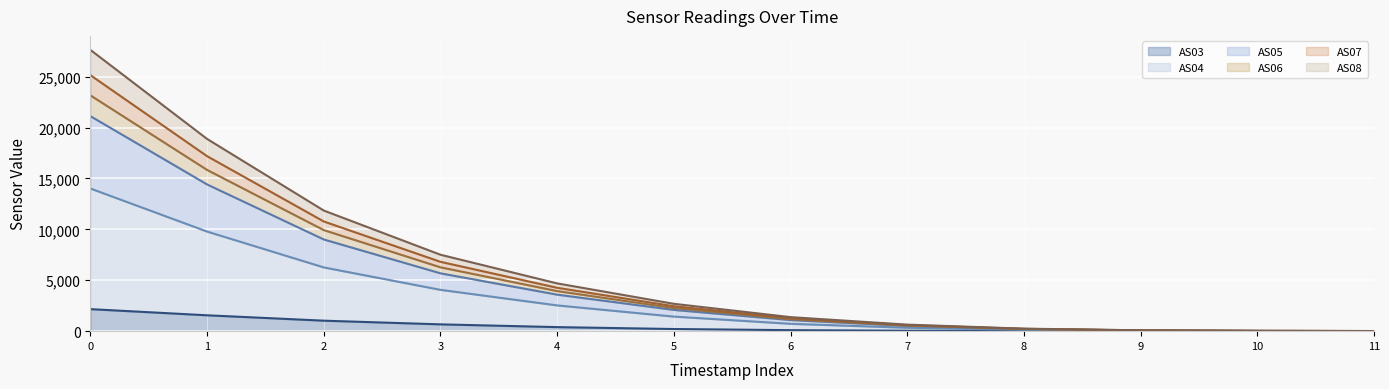

True or false: AS03 has more than 2 points higher than both neighbors.

False